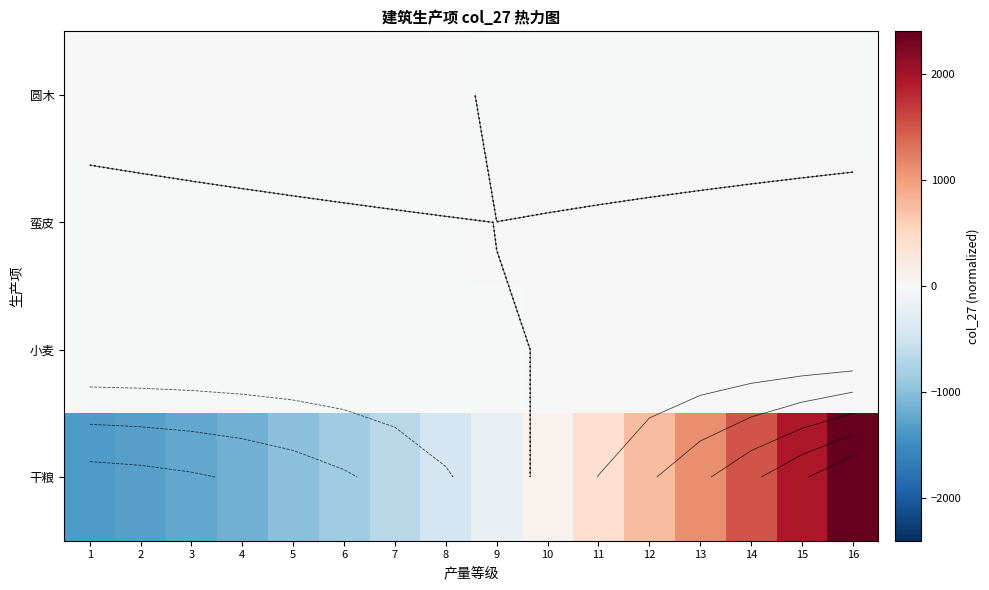

At how many categories does at least one series exceed 791?

4